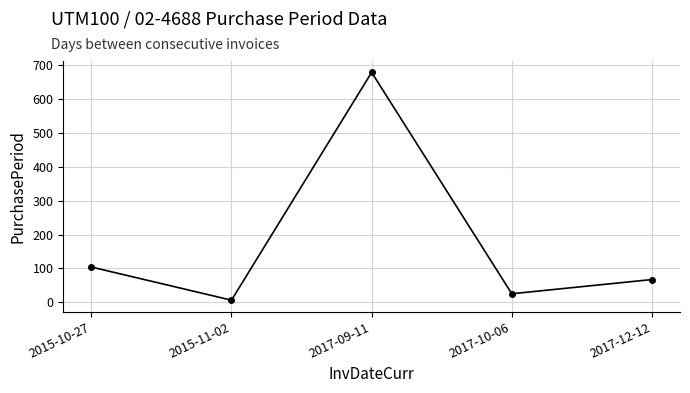

Does the chart have visible grid lines?

Yes